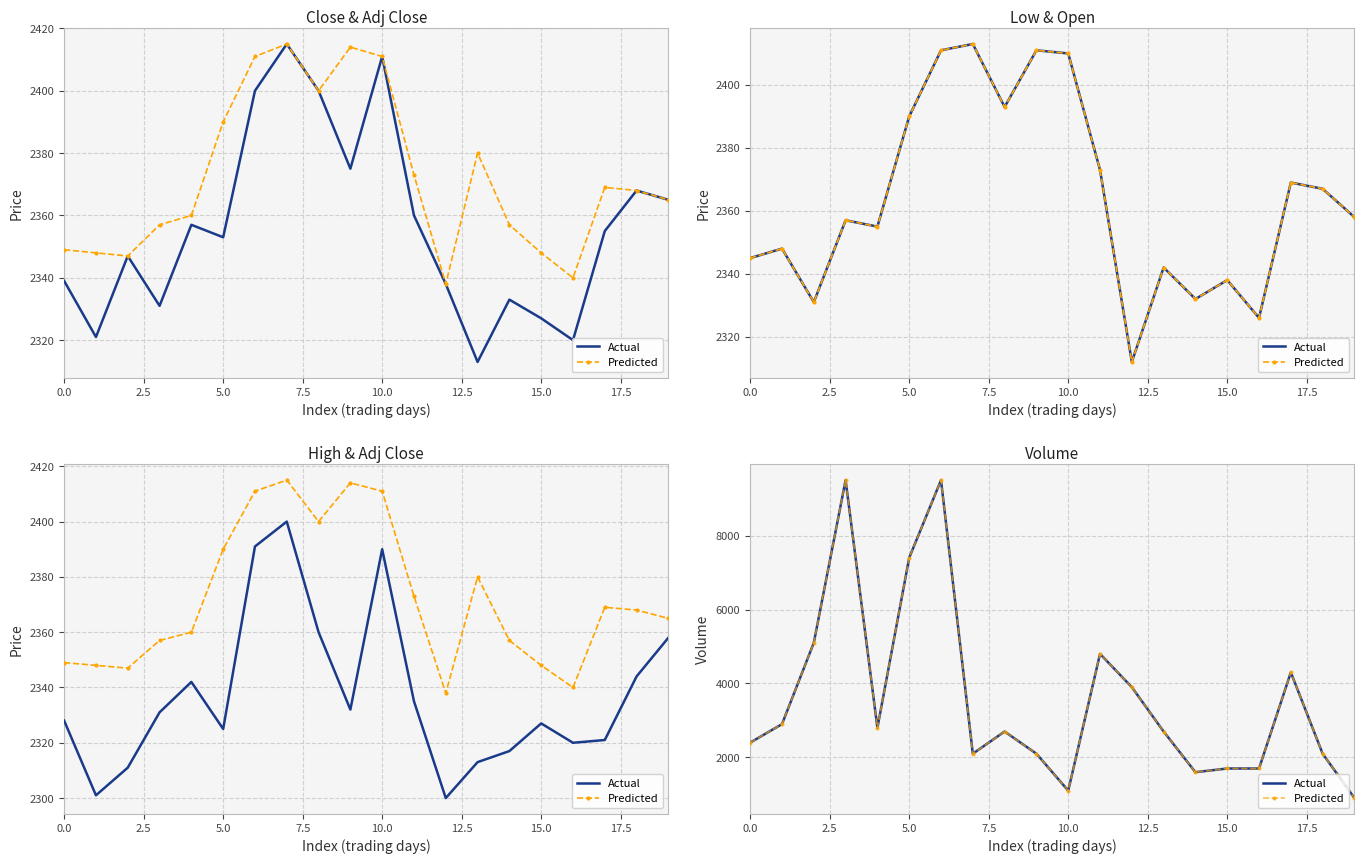

How many lines are shown in the chart?

2